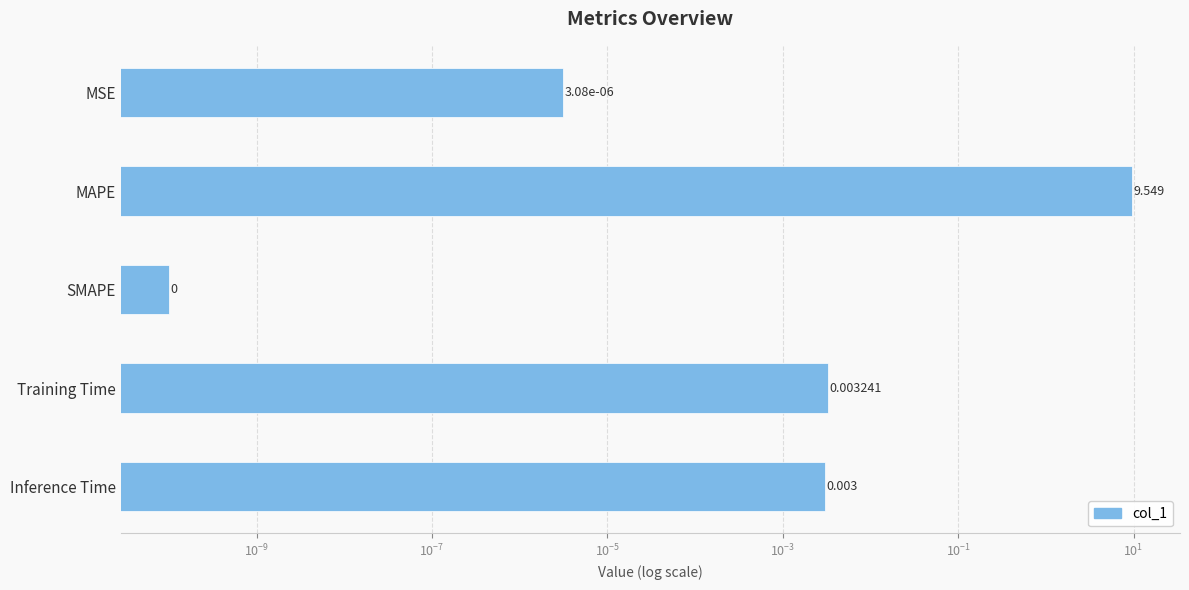

True or false: the data shows 0.0 at Inference Time.

False